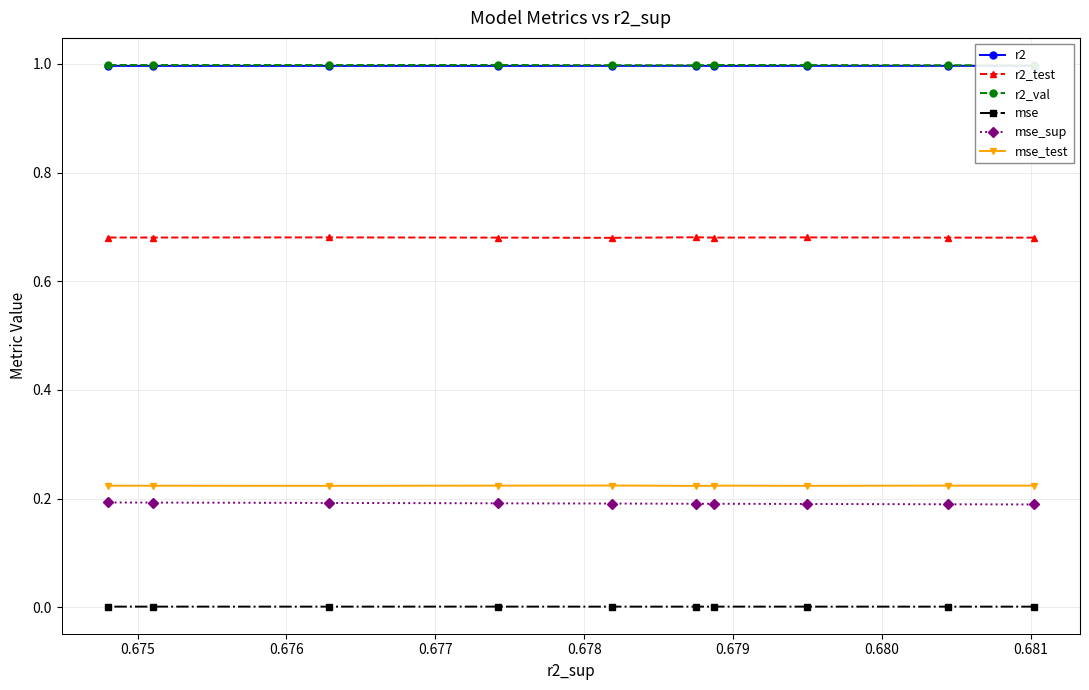

What is the minimum value for r2_val?

1.0